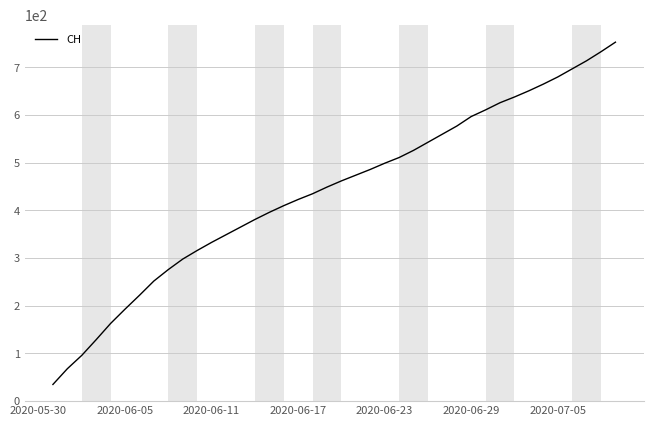

What is the smallest value displayed?

35